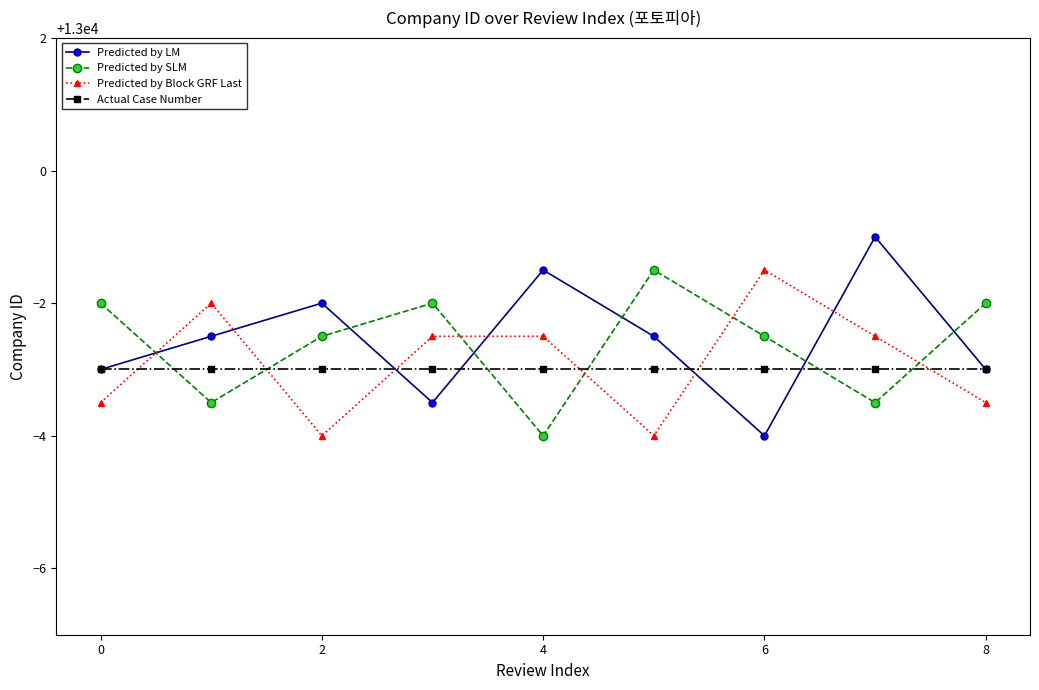

Does the chart display data point markers on the line(s)?

Yes